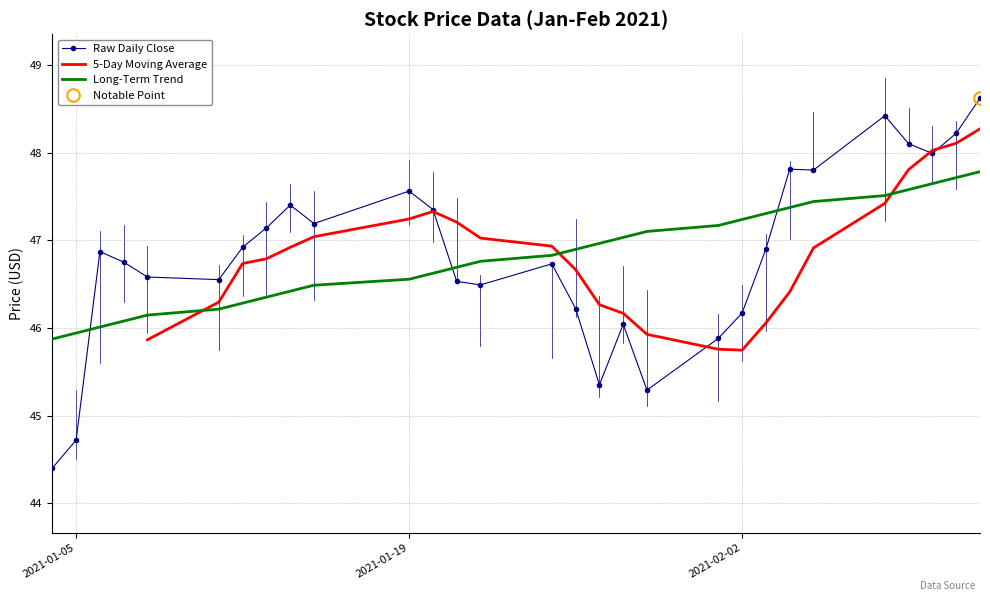

True or false: Raw Daily Close and Long-Term Trend cross at least once.

True